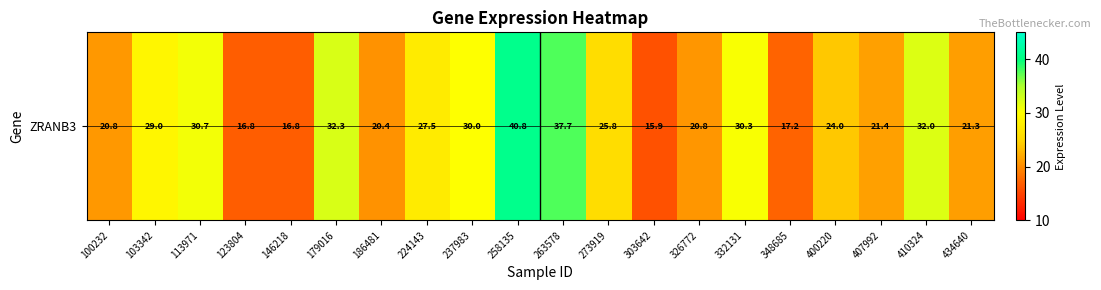

At which label is the value closest to 28?

224143